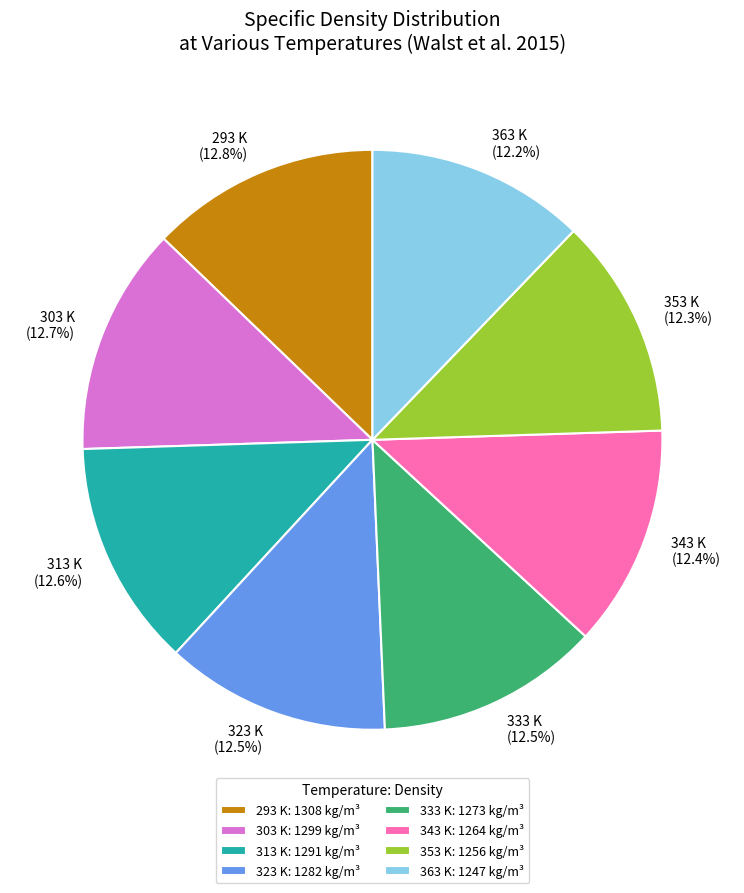

What is the ratio of the value at 323 K (12.5%) to the value at 293 K (12.8%)?

1.0